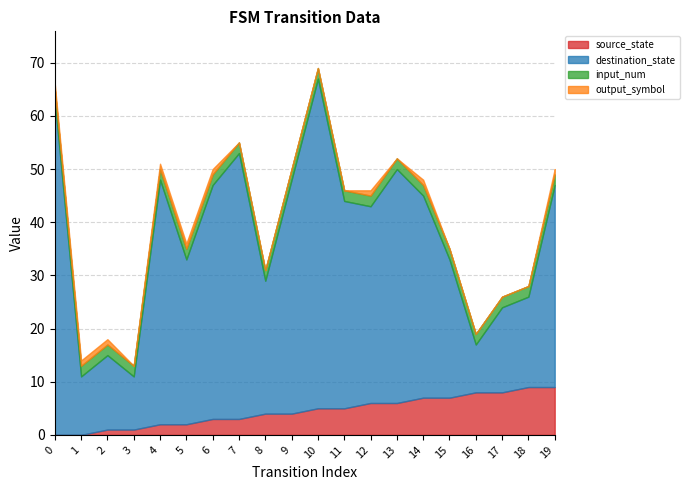

At which label is destination_state closest to 36?

12